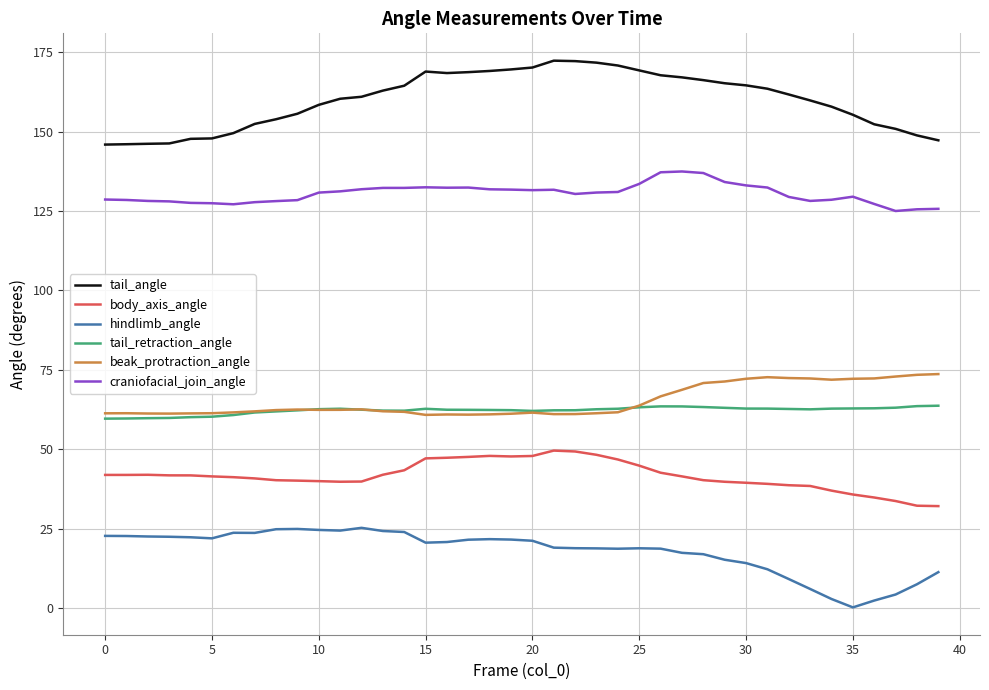

What is the highest value of the tail_retraction_angle series?

63.7